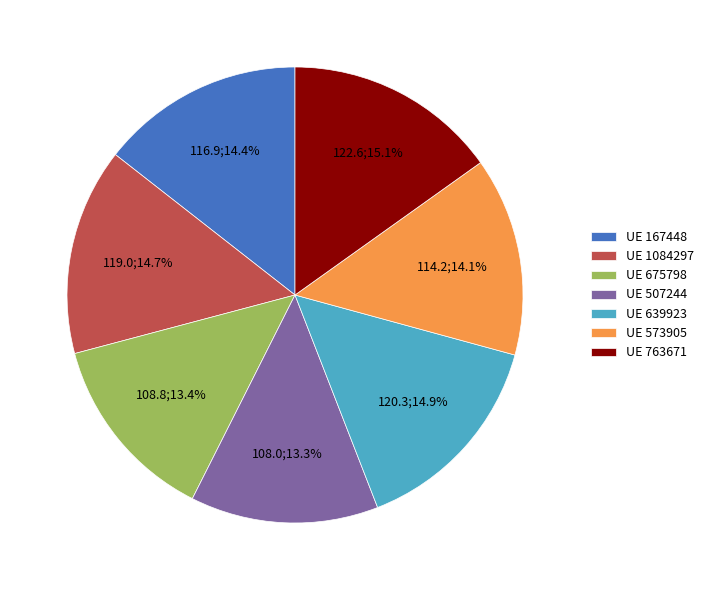

To the nearest percent, what is the average slice percentage?

14%